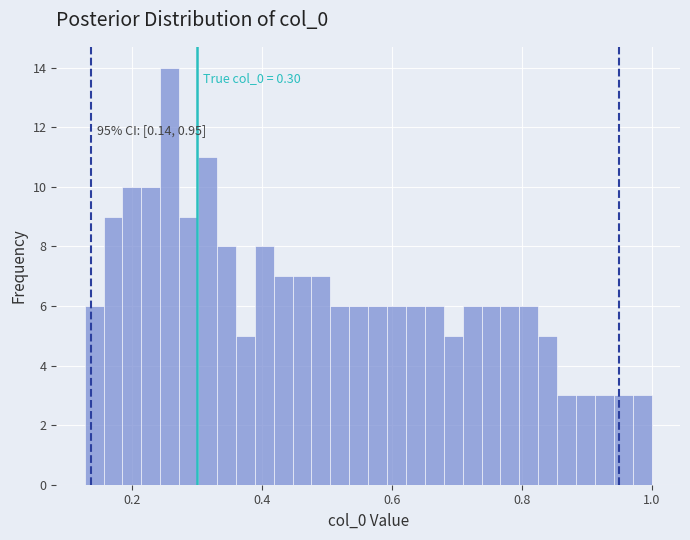

Around what value on the x-axis is the tallest bar? Give the approximate position of its centre, as read against the axis.

0.26